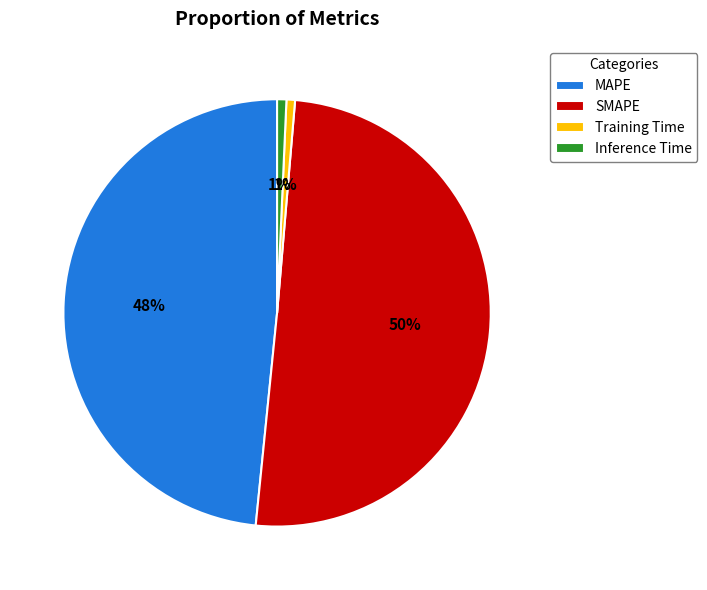

Between MAPE and Training Time, which is larger?

MAPE